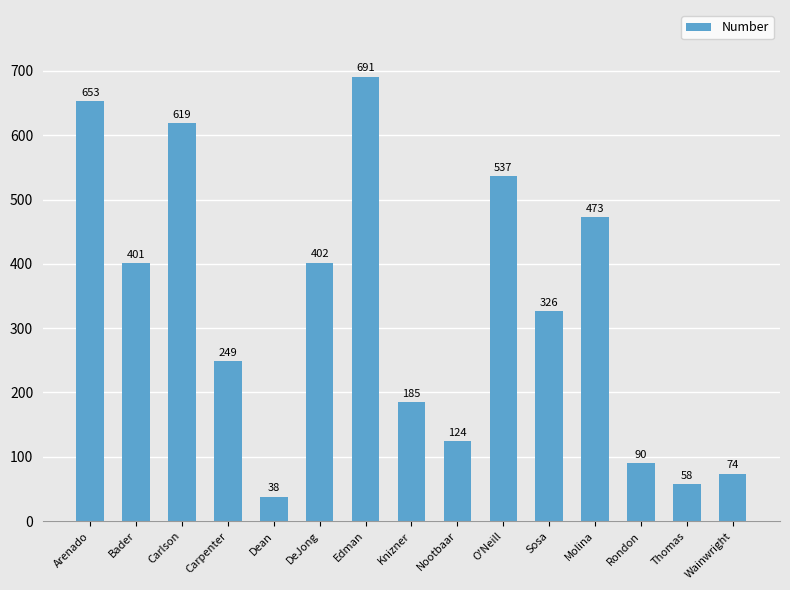

Does the chart contain any negative values?

No